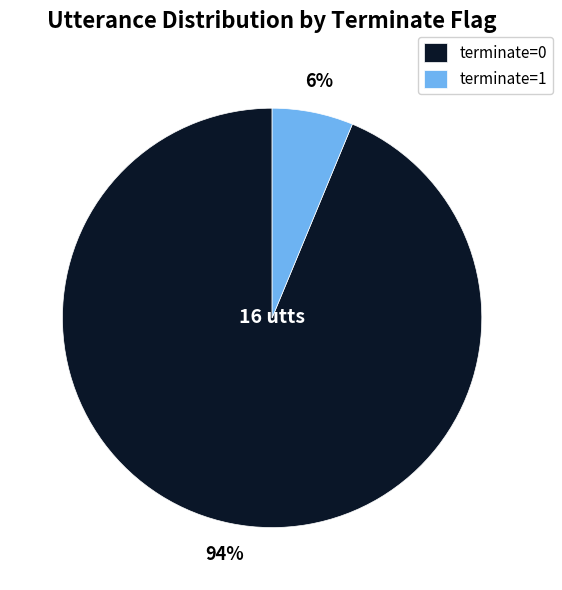

Rank the categories by value from highest to lowest.

terminate=0, terminate=1